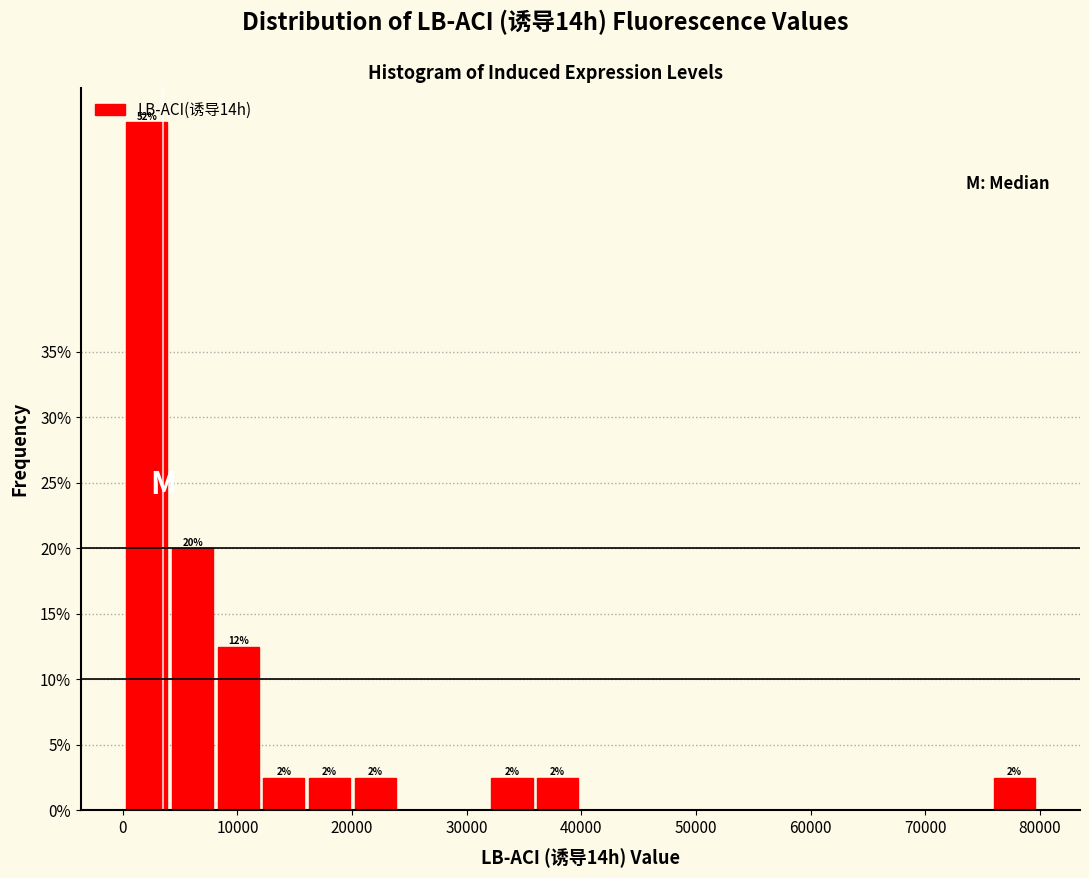

Around what value on the x-axis is the tallest bar? Give the approximate position of its centre, as read against the axis.

2000